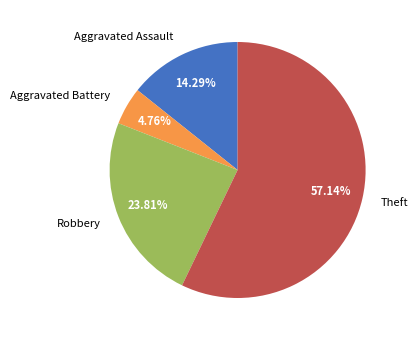

To the nearest percent, what percentage of the pie is Aggravated Battery?

5%